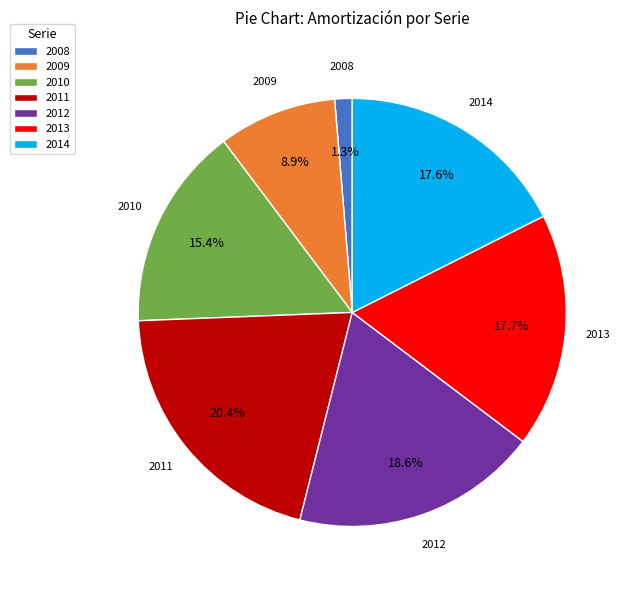

True or false: 2009 accounts for 9% of the total.

True